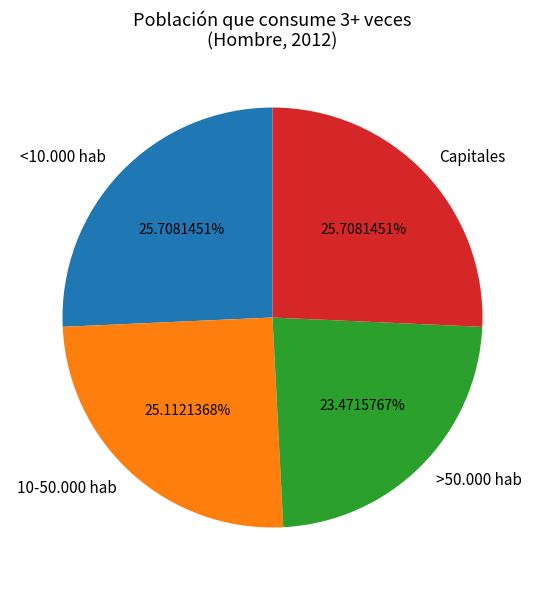

What is the ratio of the value at 10-50.000 hab to the value at <10.000 hab?

1.0